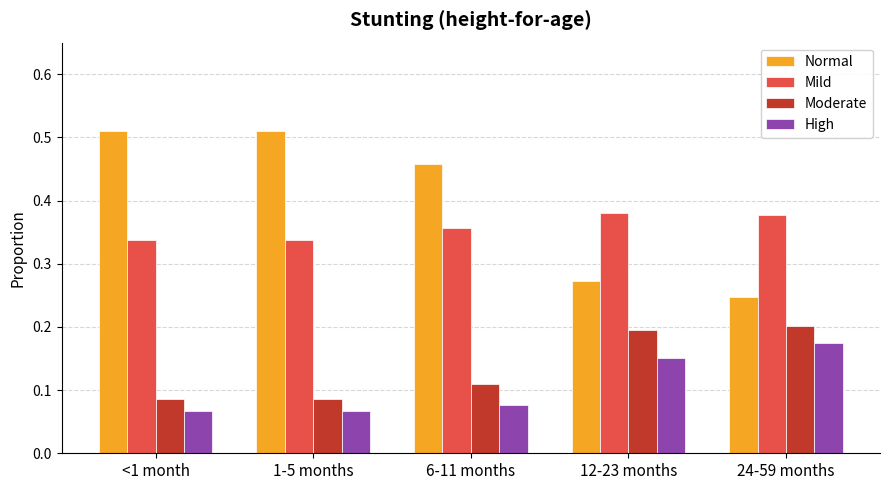

Which series has the largest total across all categories?

Normal